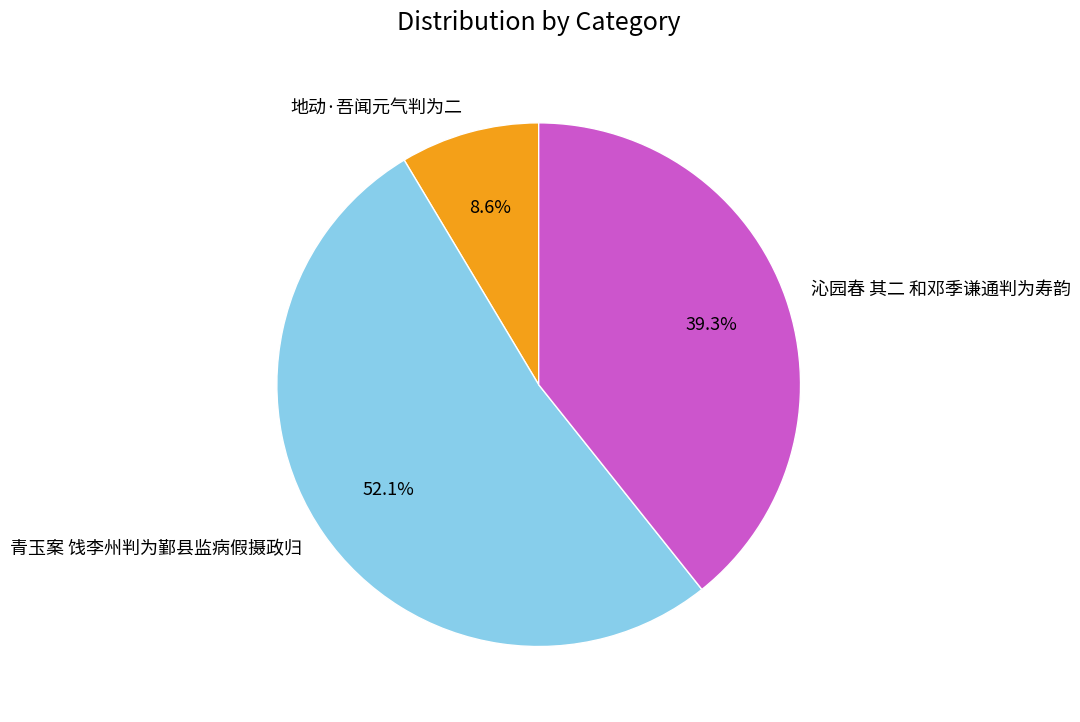

What is the ratio of the value at 地动·吾闻元气判为二 to the value at 沁园春 其二 和邓季谦通判为寿韵?

0.2